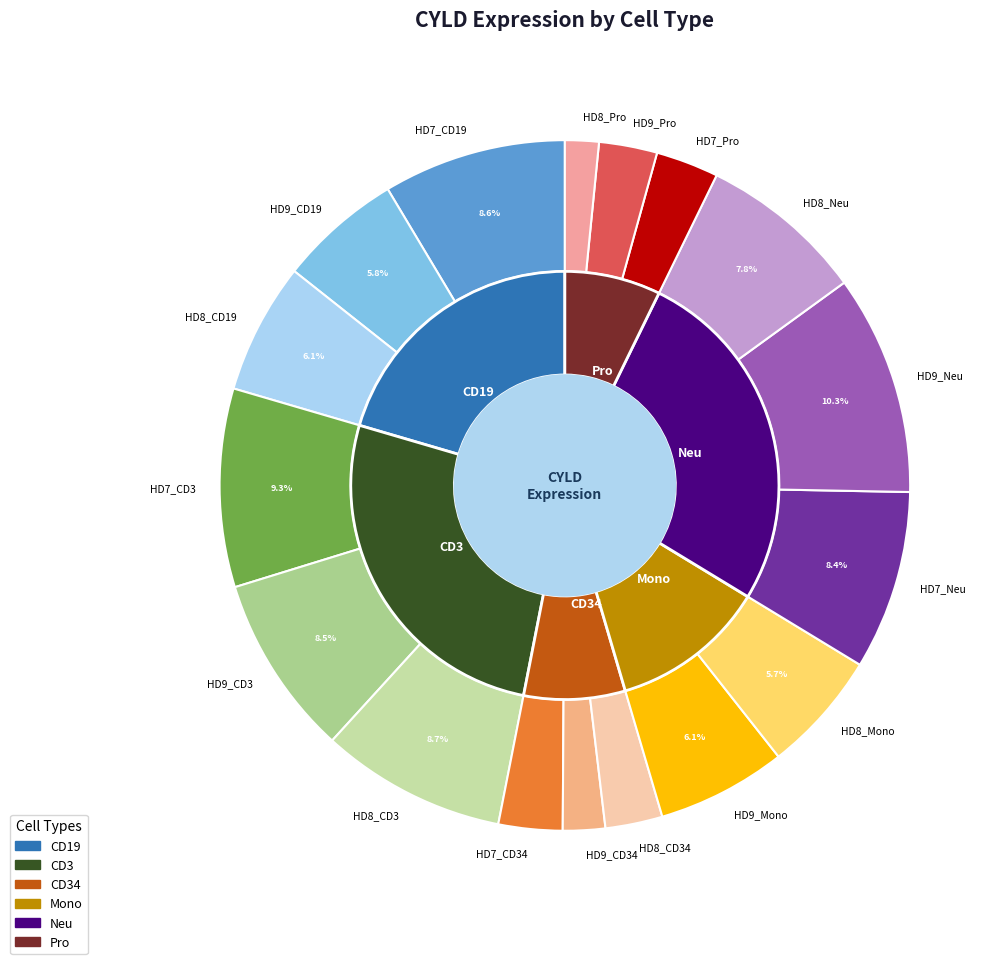

To the nearest percent, what is the average slice percentage?

6%